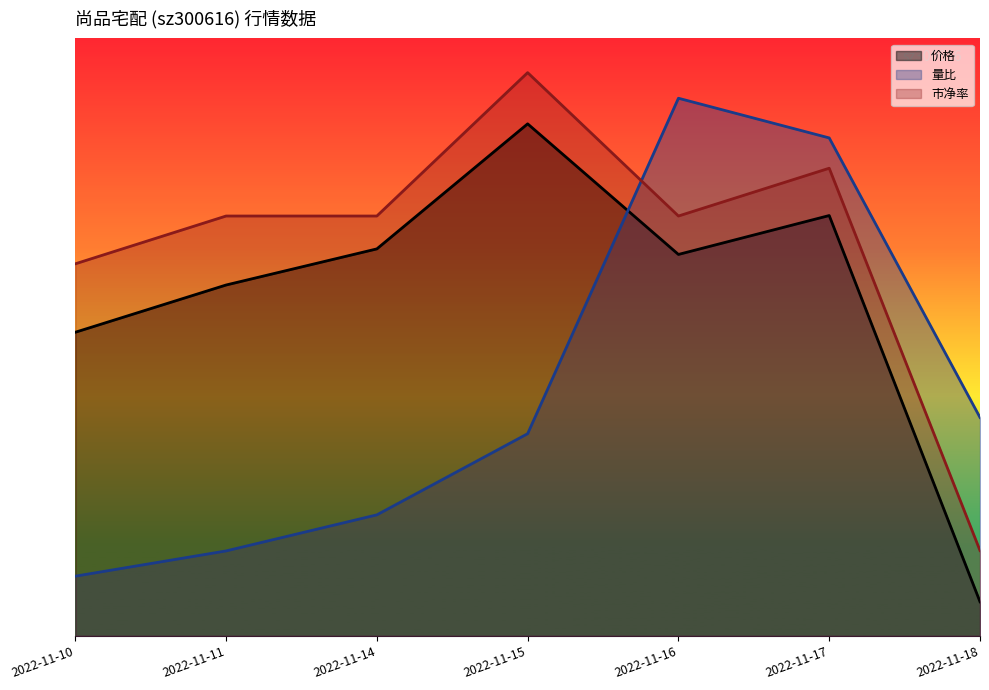

Between 2022-11-17 and 2022-11-18, which series saw the biggest shift?

价格